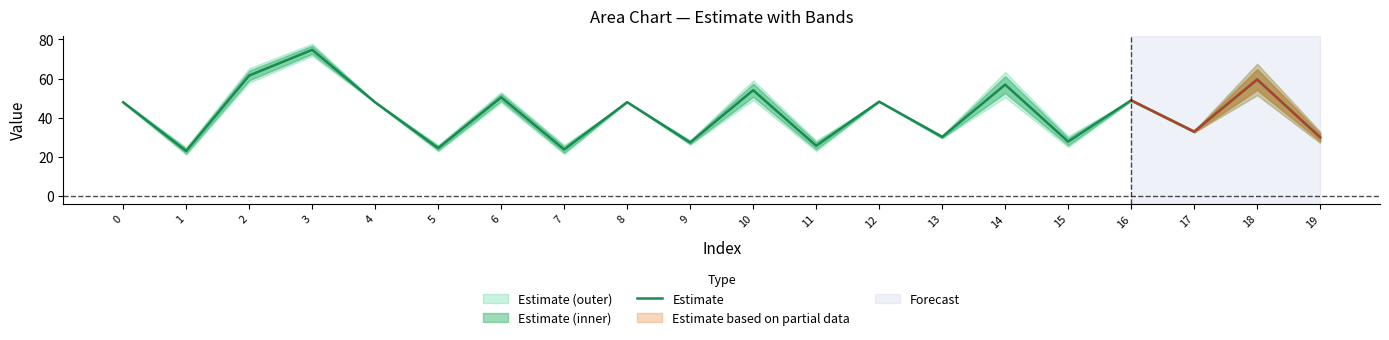

How many points are lower than both their immediate neighbors (excluding endpoints)?

8